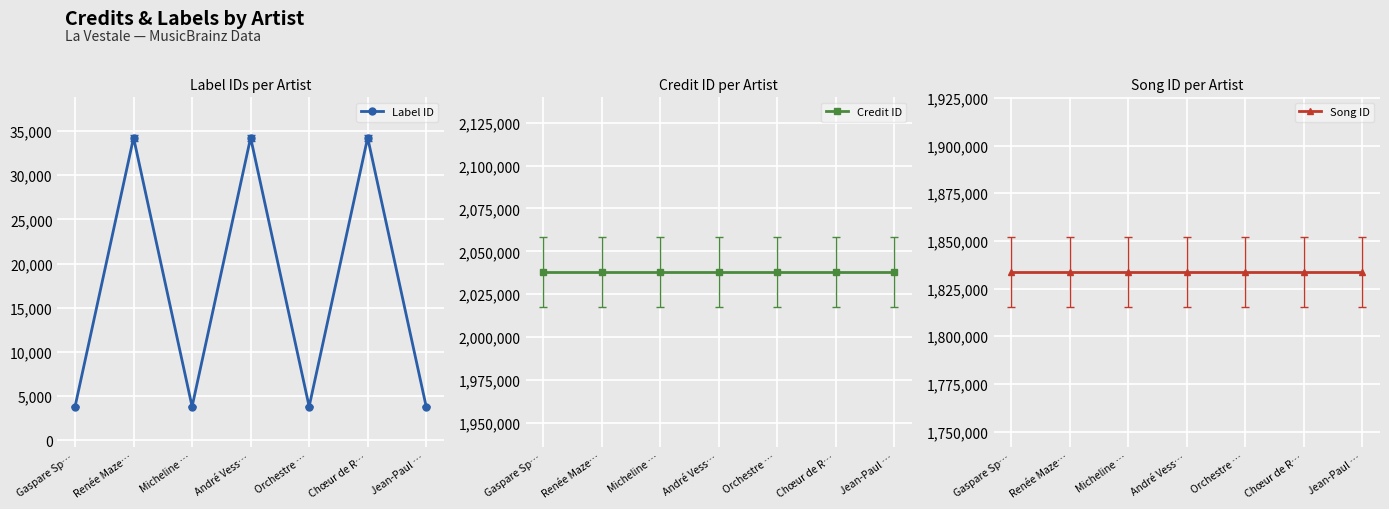

Where is Song ID nearest to the value 1833627?

Gaspare Sp…